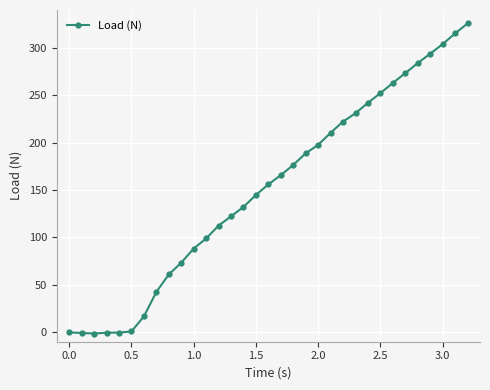

What is the value of the 22nd point from the left?

210.5